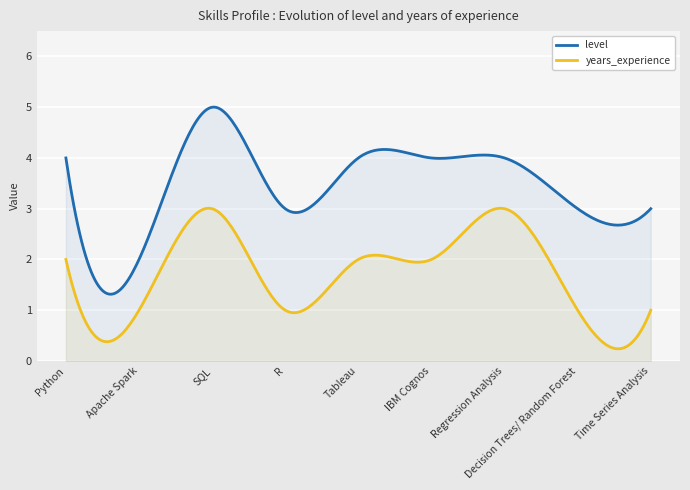

Reading right to left, extract all data points from this chart.

level: Time Series Analysis=3	Decision Trees/ Random Forest=3	Regression Analysis=4	IBM Cognos=4	Tableau=4	R=3	SQL=5	Apache Spark=2	Python=4
years_experience: Time Series Analysis=1	Decision Trees/ Random Forest=1	Regression Analysis=3	IBM Cognos=2	Tableau=2	R=1	SQL=3	Apache Spark=1	Python=2